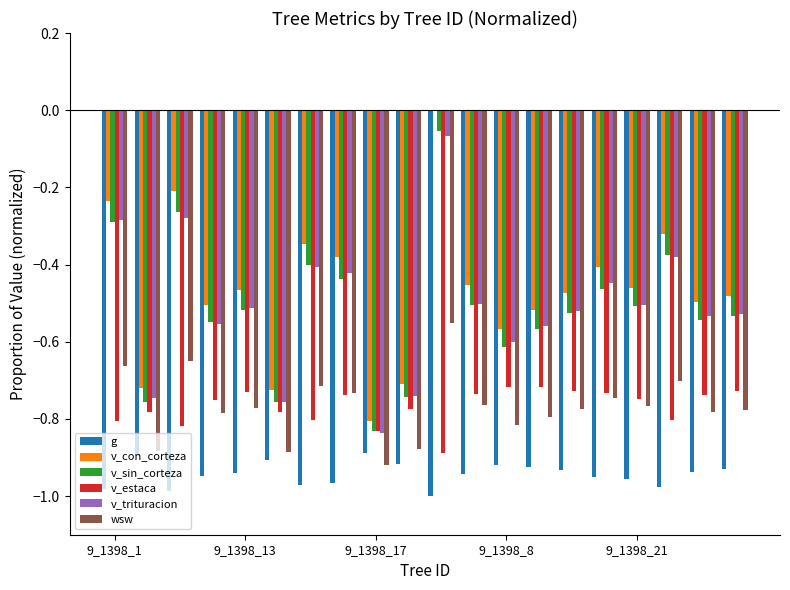

How many categories are shown in the chart?

20